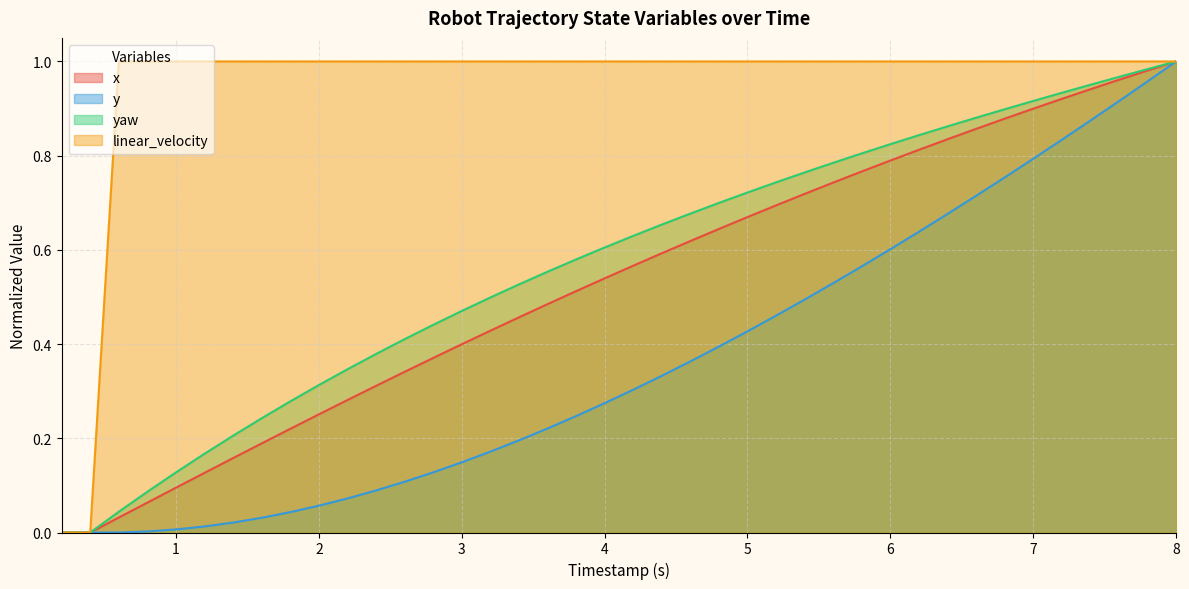

Which category has the highest value in the y series?

8